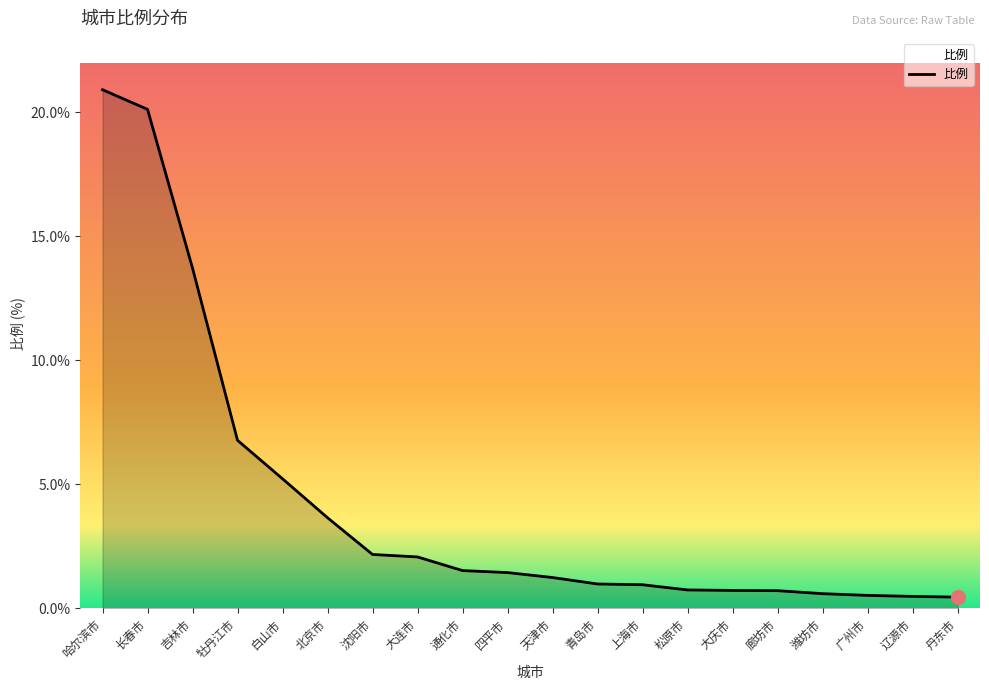

What is the sum of the values at 大连市 and 长春市?

22.2